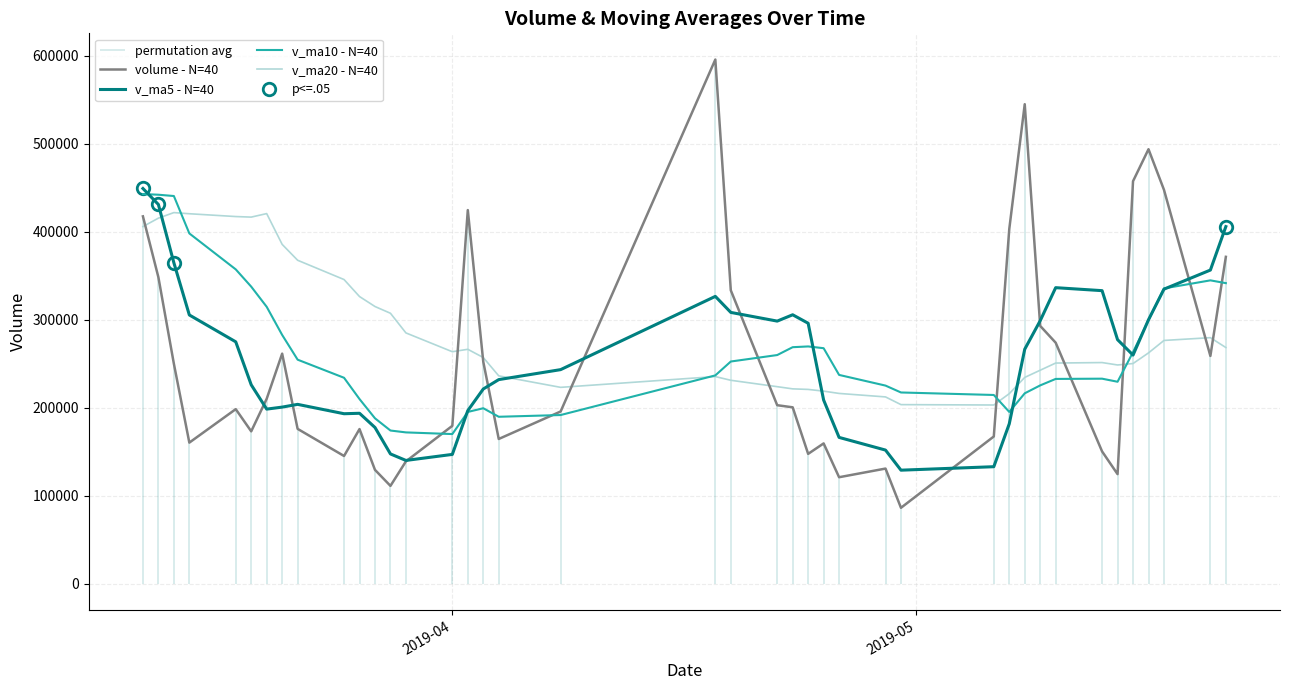

How many data points in v_ma5 - N=40 are less than 259893?

20